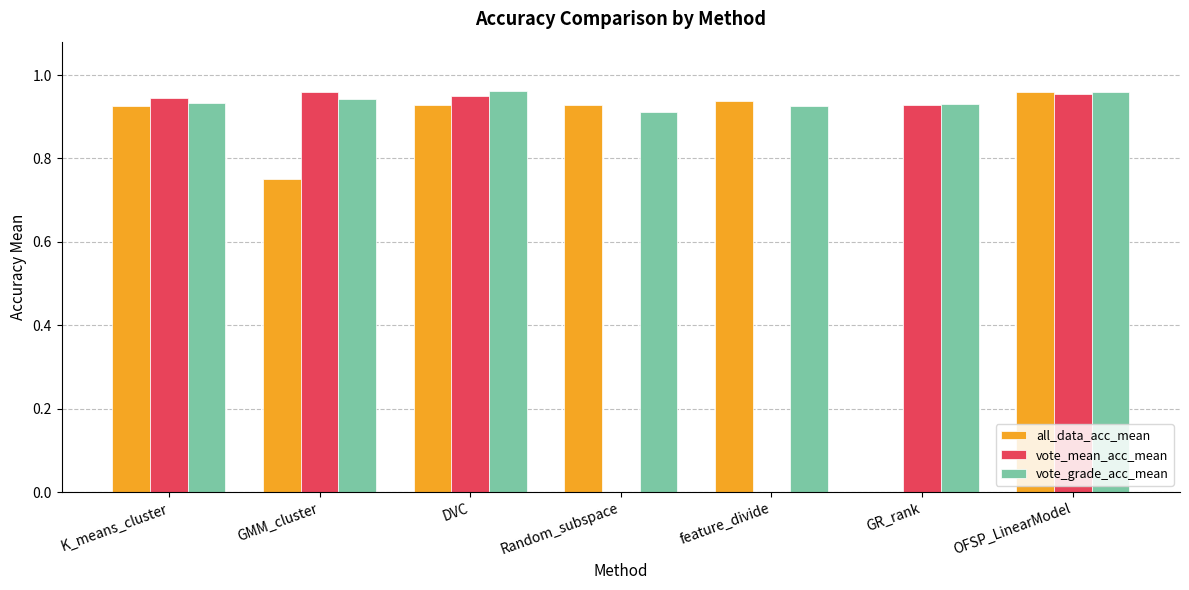

How many groups of bars are there?

7